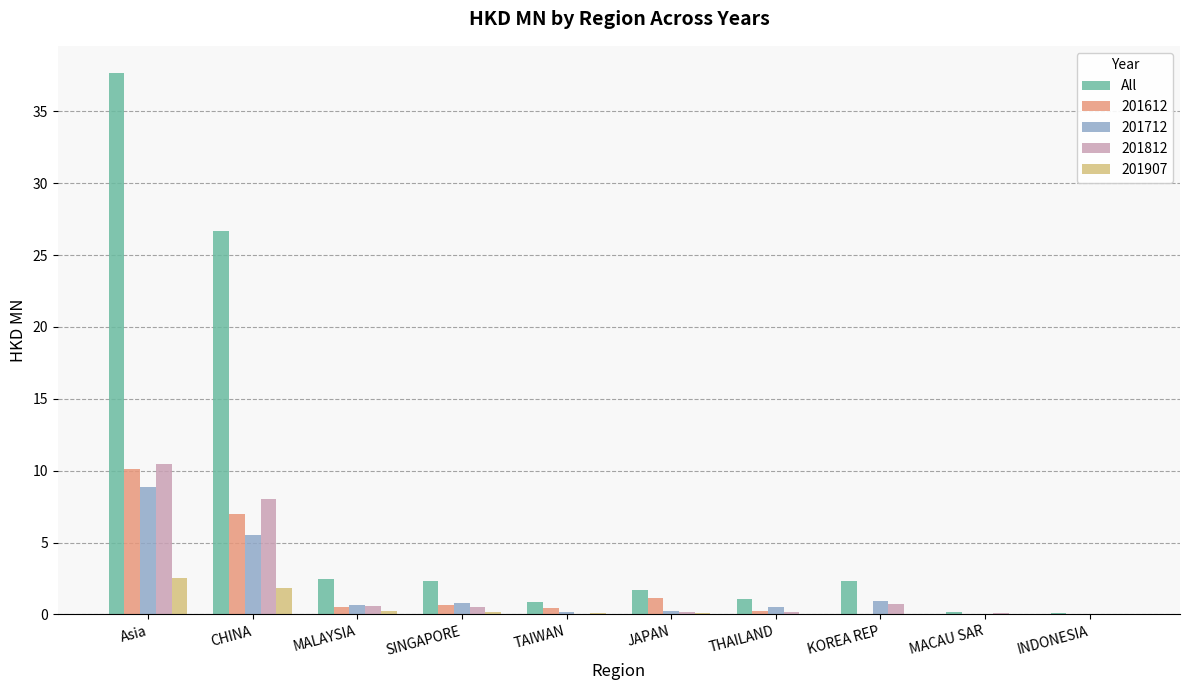

Does the chart contain stacked bars?

No